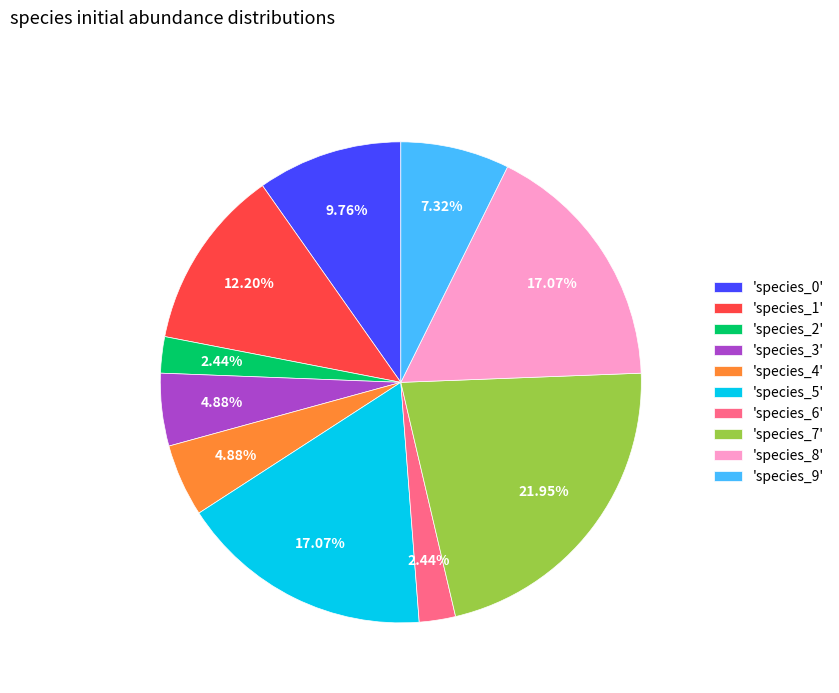

Between 'species_7' and 'species_3', which is larger?

'species_7'